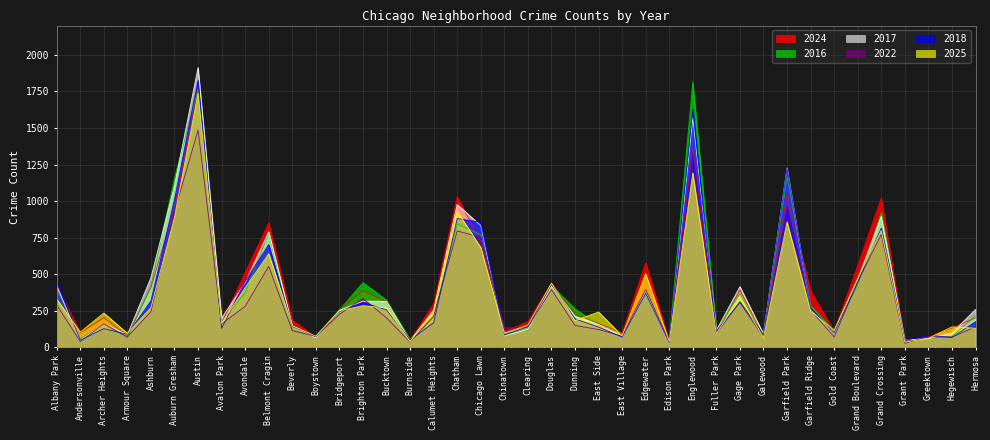

Which series changed the most between Belmont Cragin and Clearing?

2024